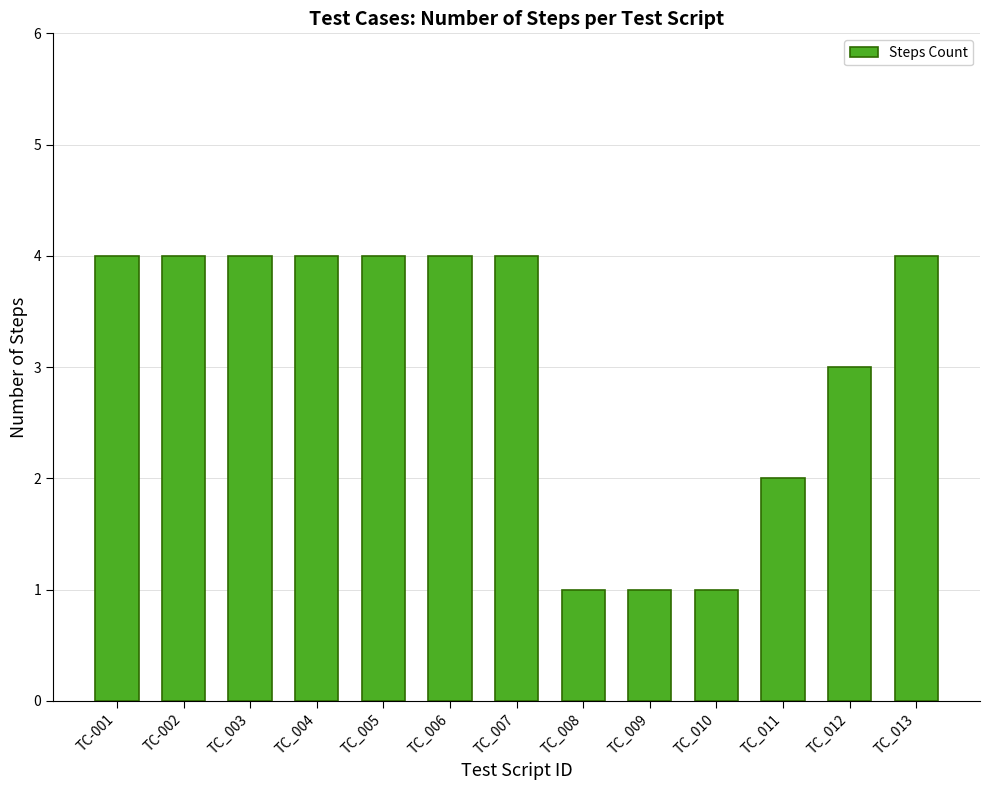

Reading left to right, what are all the values shown in this chart?

TC-001=4	TC-002=4	TC_003=4	TC_004=4	TC_005=4	TC_006=4	TC_007=4	TC_008=1	TC_009=1	TC_010=1	TC_011=2	TC_012=3	TC_013=4